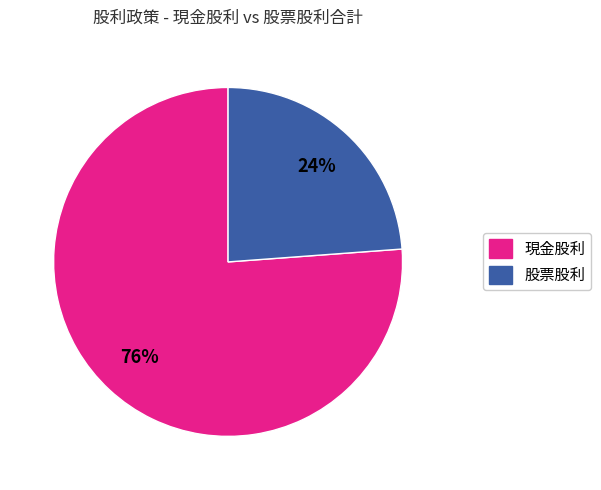

To the nearest percent, what is the average slice percentage?

50%